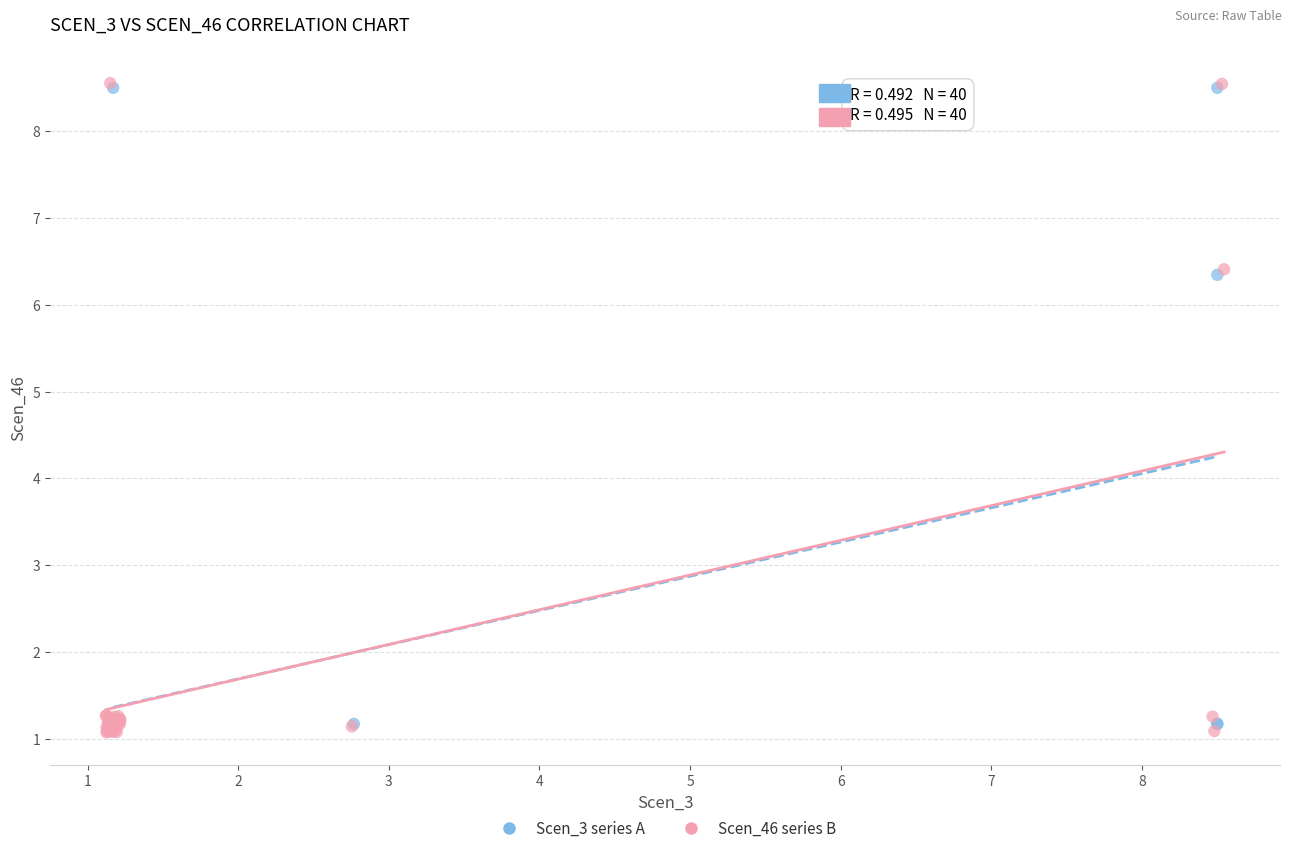

Which series has the largest Y range (max minus min)?

Scen_46 series B